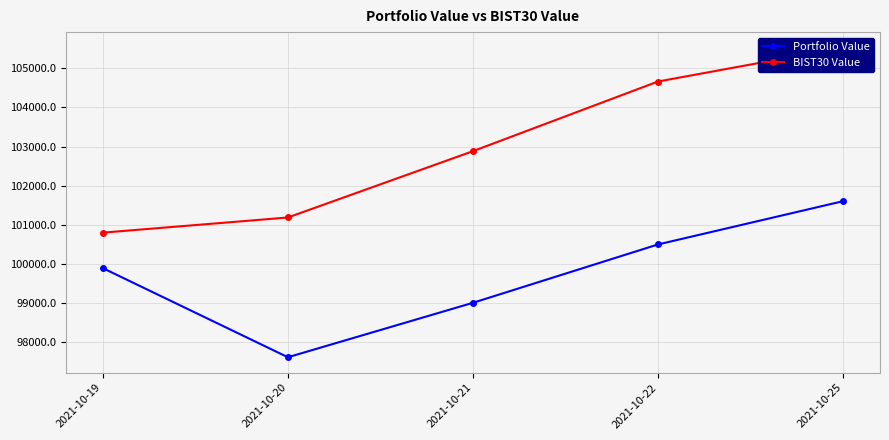

True or false: Portfolio Value and BIST30 Value cross at least once.

False